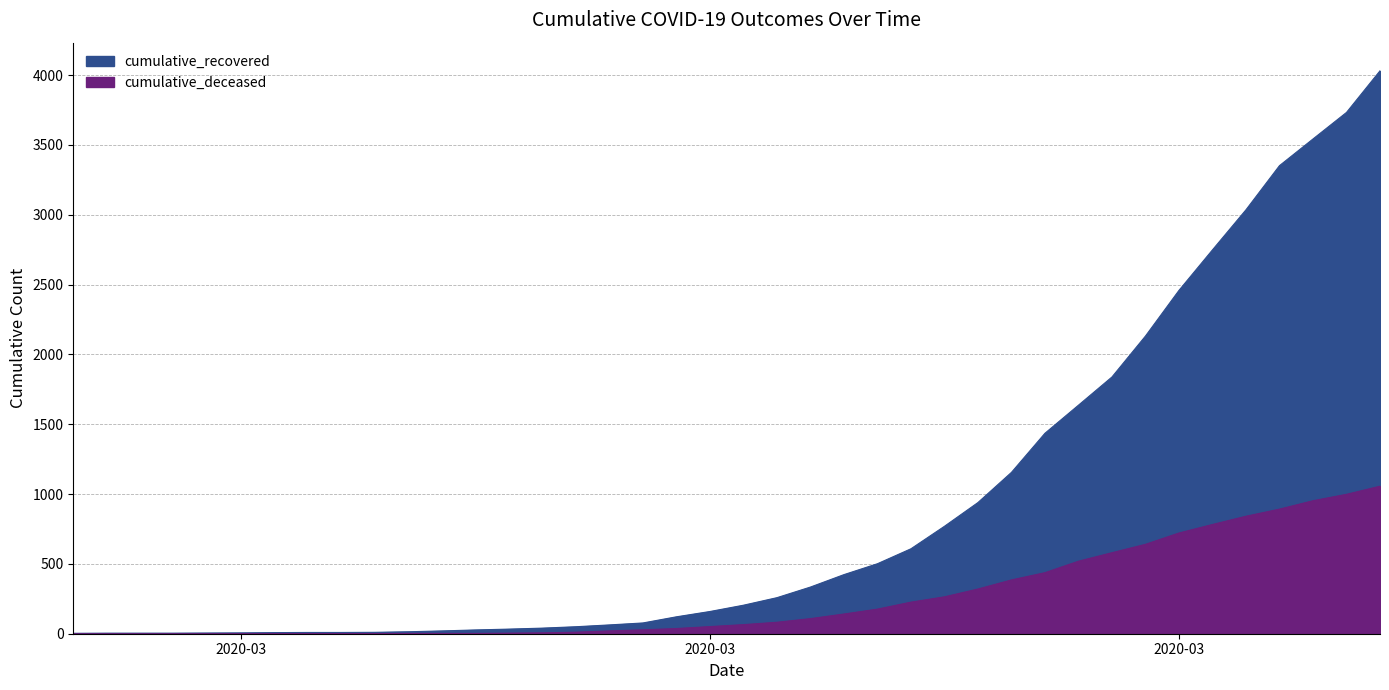

Which series has the widest spread of values?

cumulative_recovered